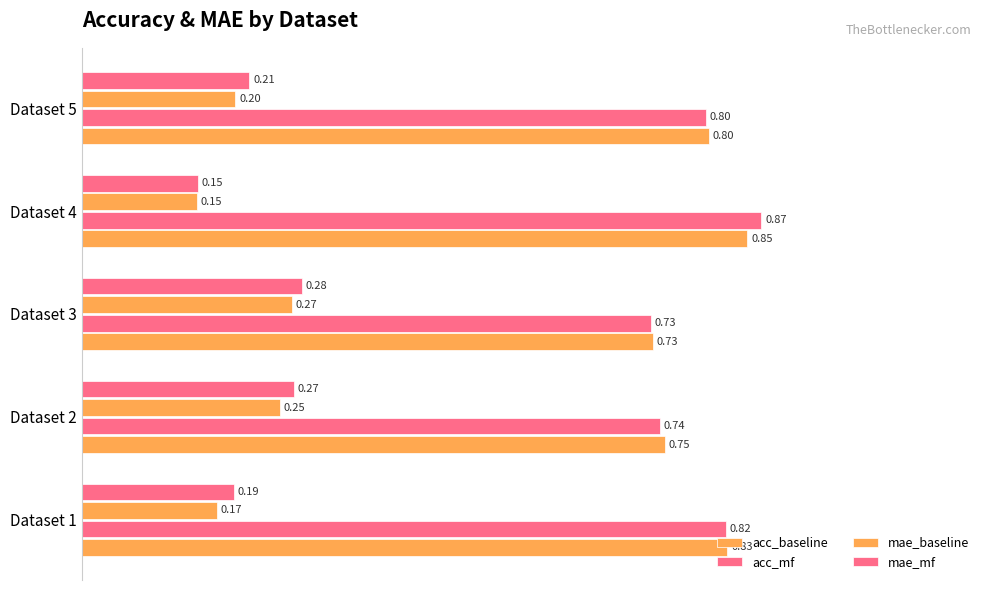

How many categories are shown in the chart?

5